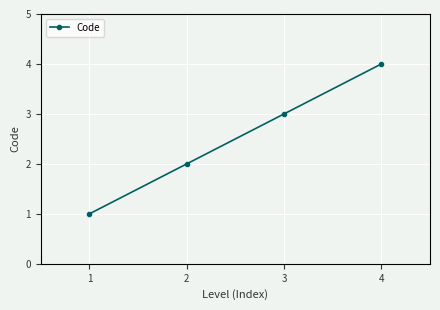

What is the sum of all values?

10